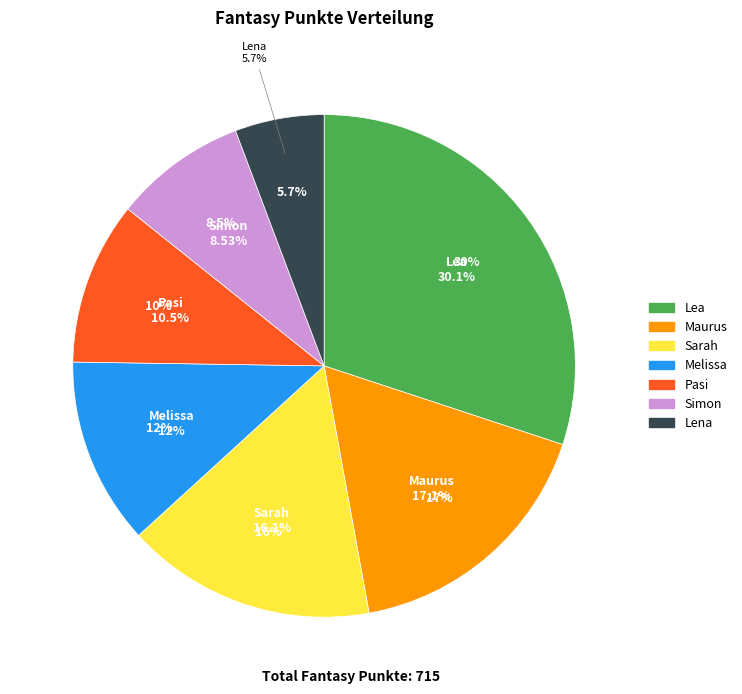

Count the number of slices in the pie.

7